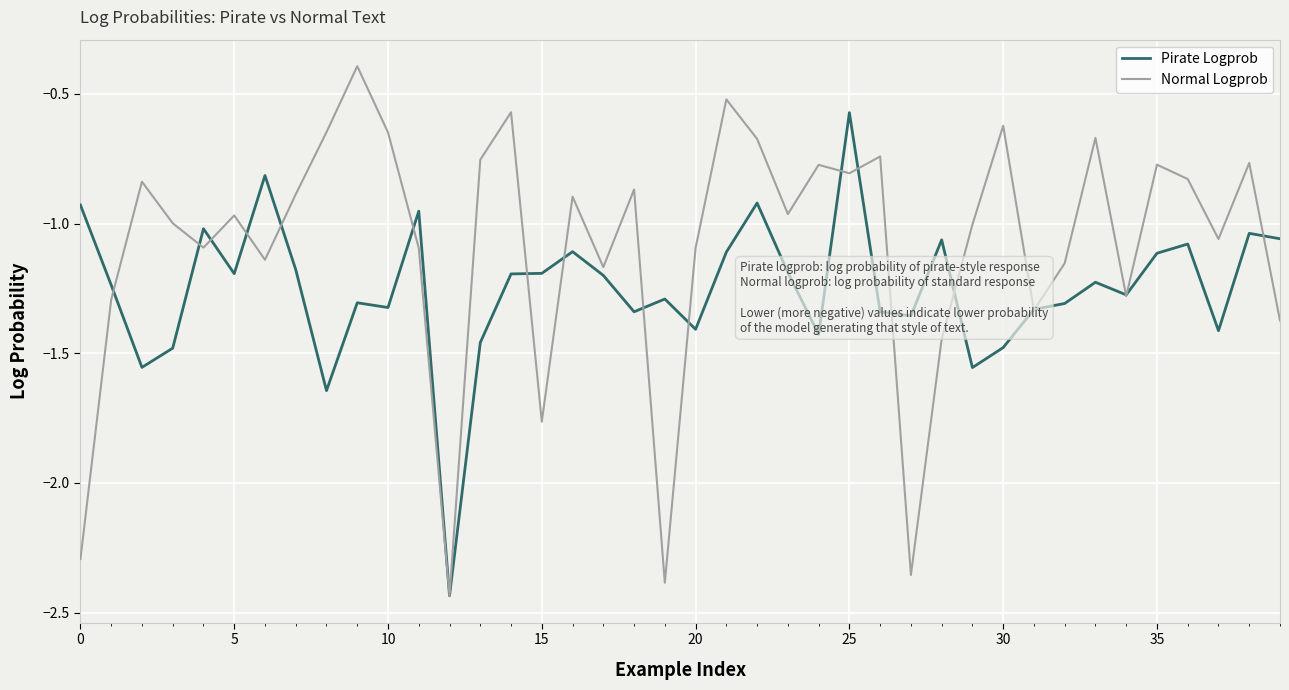

Rank the series by their maximum value, from lowest to highest.

Pirate Logprob, Normal Logprob